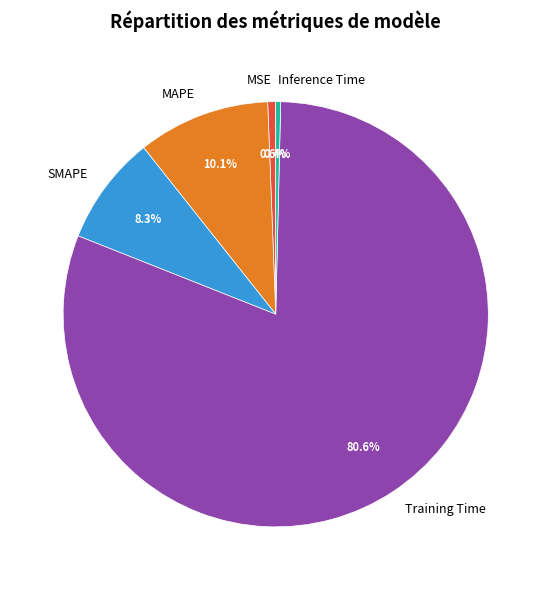

Which category has the biggest portion of the pie?

Training Time